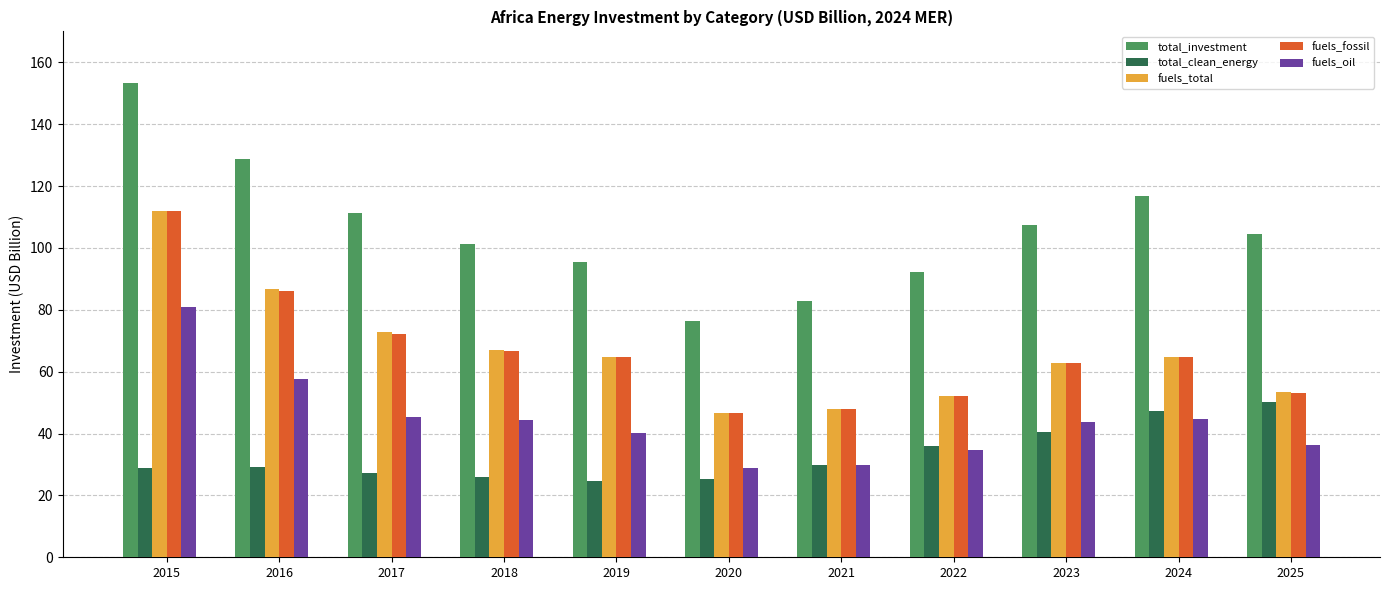

Where does the total_investment series first go above 104?

2015